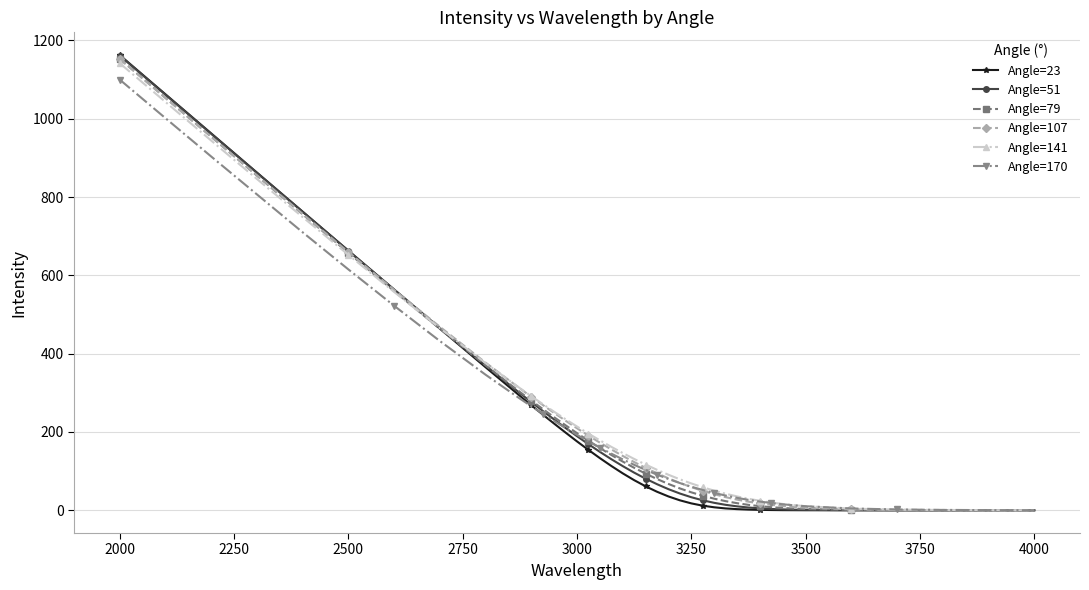

What is the maximum value for Angle=51?

1161.2